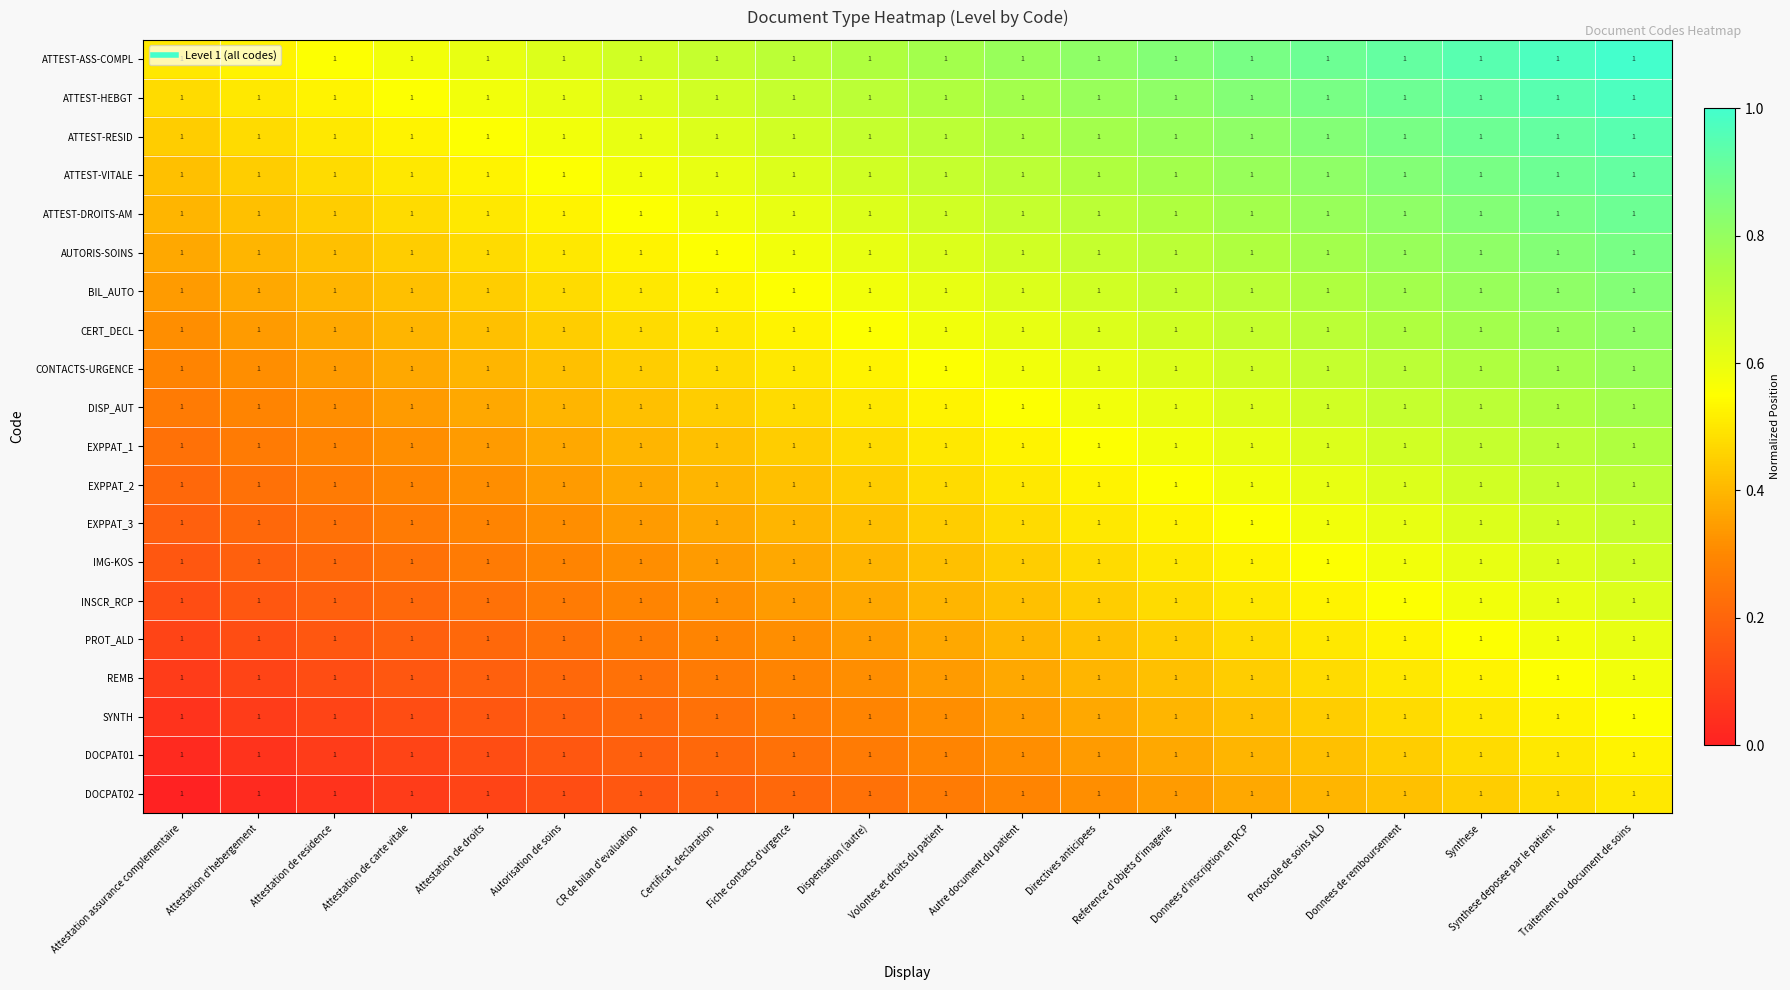

What is the greatest value displayed?

1.0